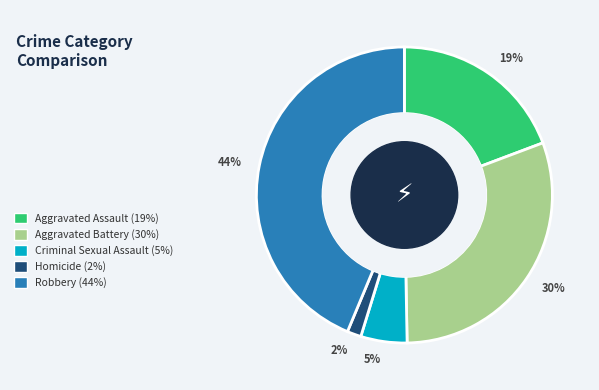

Is it true that Aggravated Assault is 19% of the pie?

True